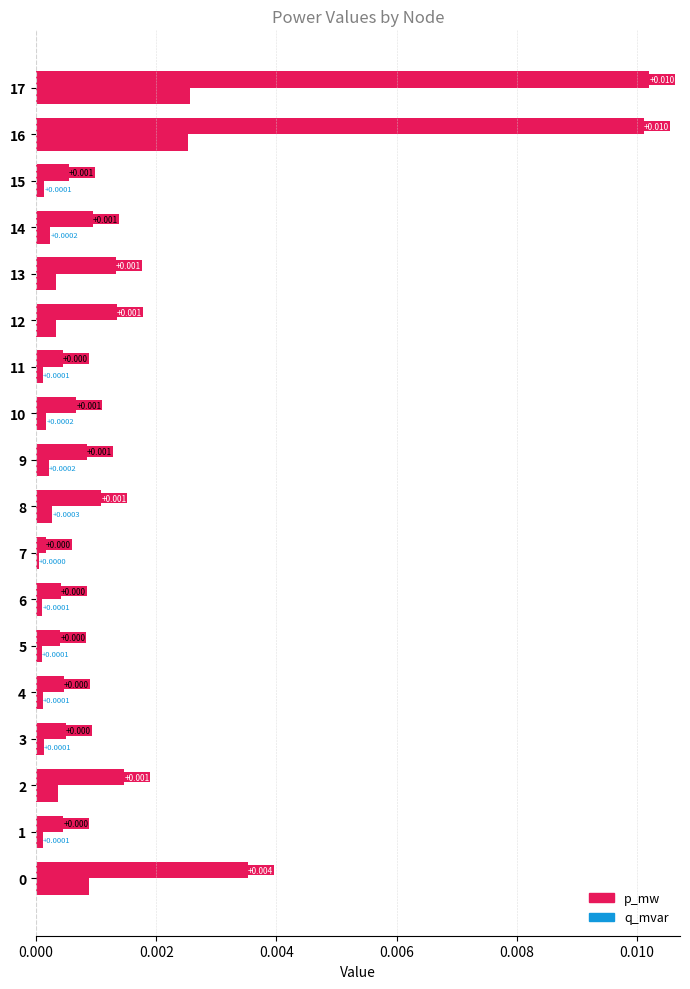

How many series are shown in this chart?

2